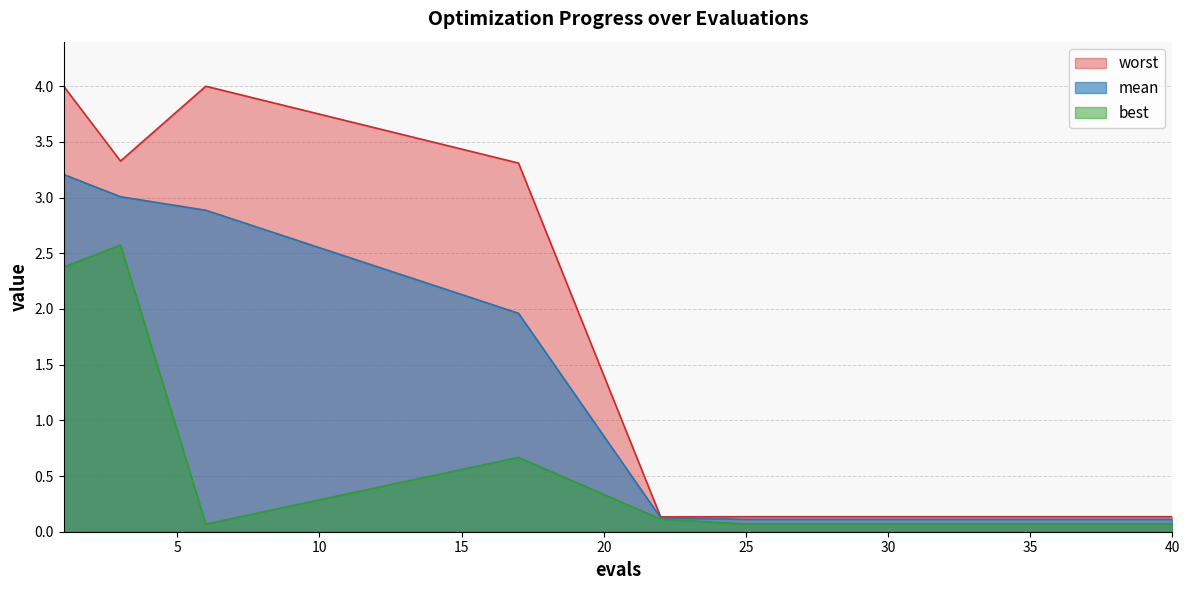

Which series has the largest total across all categories?

worst